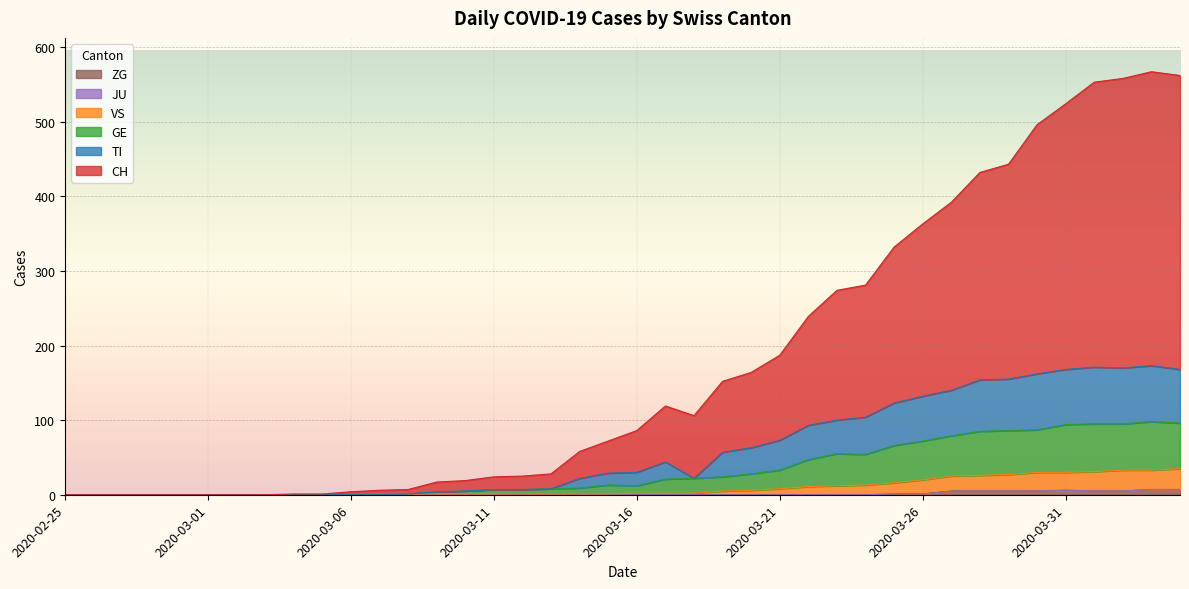

What is the label of the 29th point from the right?

2020-03-07